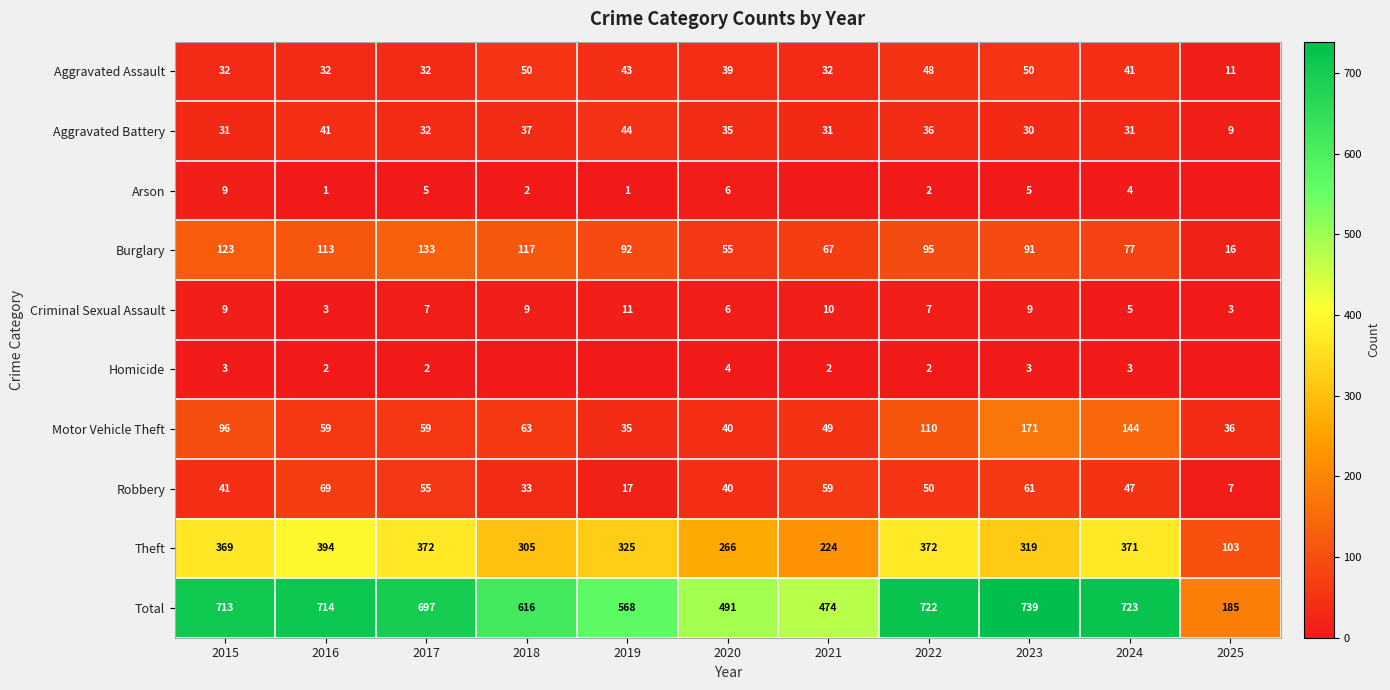

Is the value of Robbery at 2017 greater than the value of Theft at 2021?

No